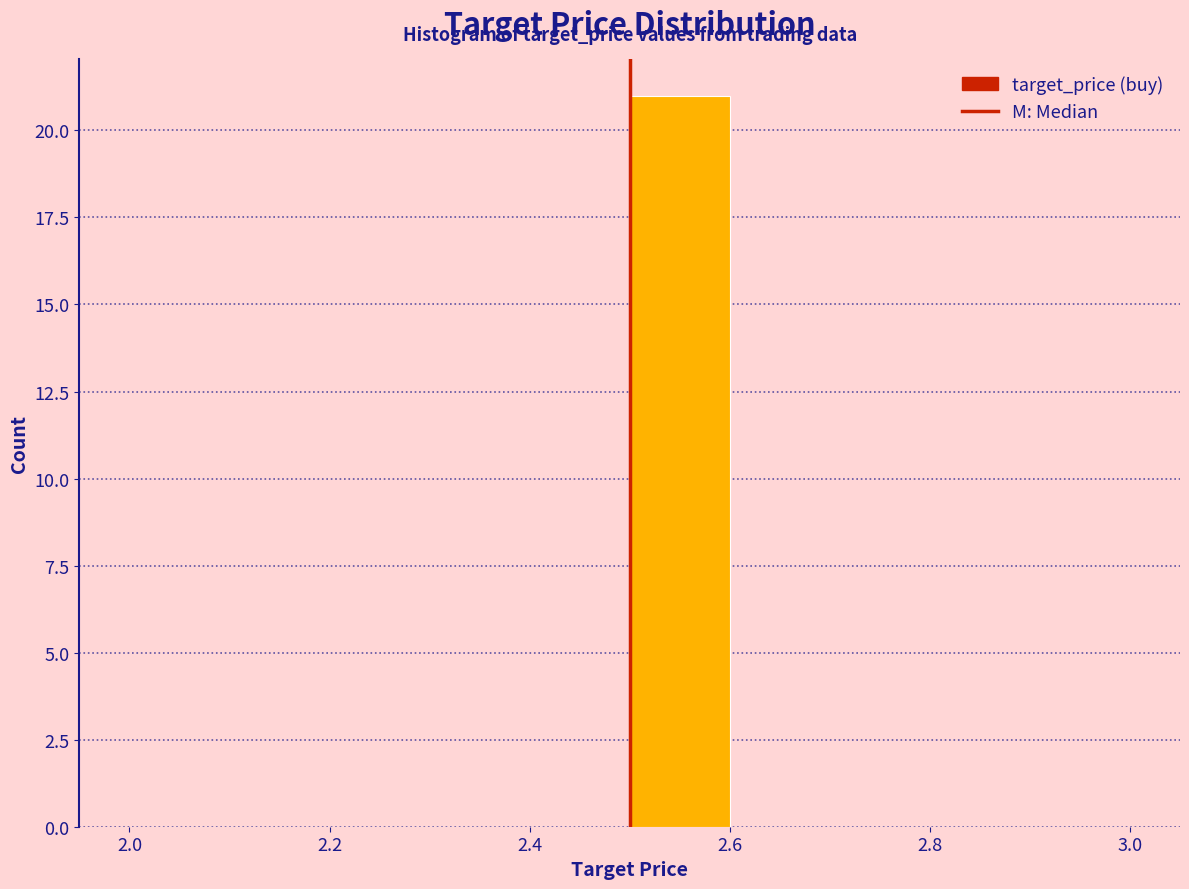

Reading left to right, list every bar in this chart as the range it spans on the x-axis followed by its height. The values are not printed on the chart, so give them approximately, as read against the axis.

2.0 to 2.1: 0
2.1 to 2.2: 0
2.2 to 2.3: 0
2.3 to 2.4: 0
2.4 to 2.5: 0
2.5 to 2.6: 21
2.6 to 2.7: 0
2.7 to 2.8: 0
2.8 to 2.9: 0
2.9 to 3.0: 0